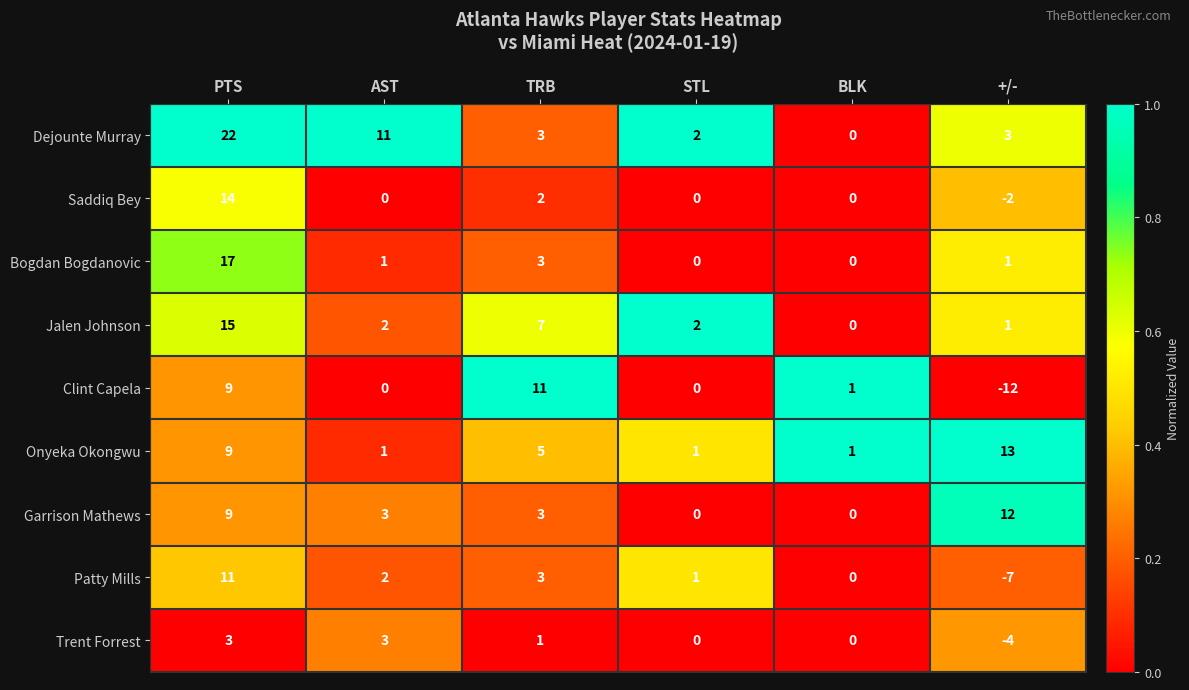

What is the spread (max minus min) of values at AST?

11